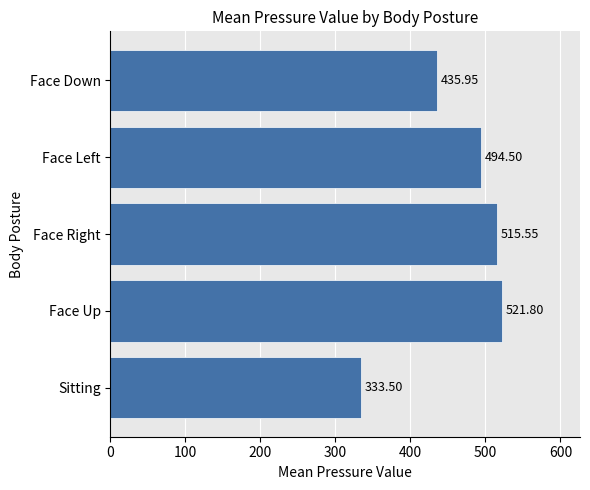

Which category has the lowest value across all series?

Sitting